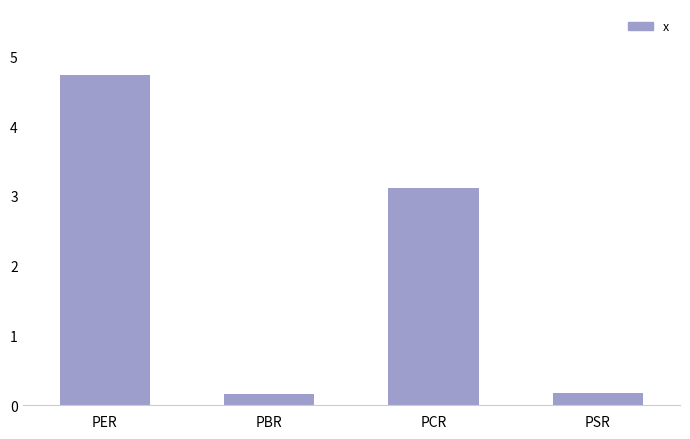

Reading left to right, what are all the values shown in this chart?

4.7	0.2	3.1	0.2